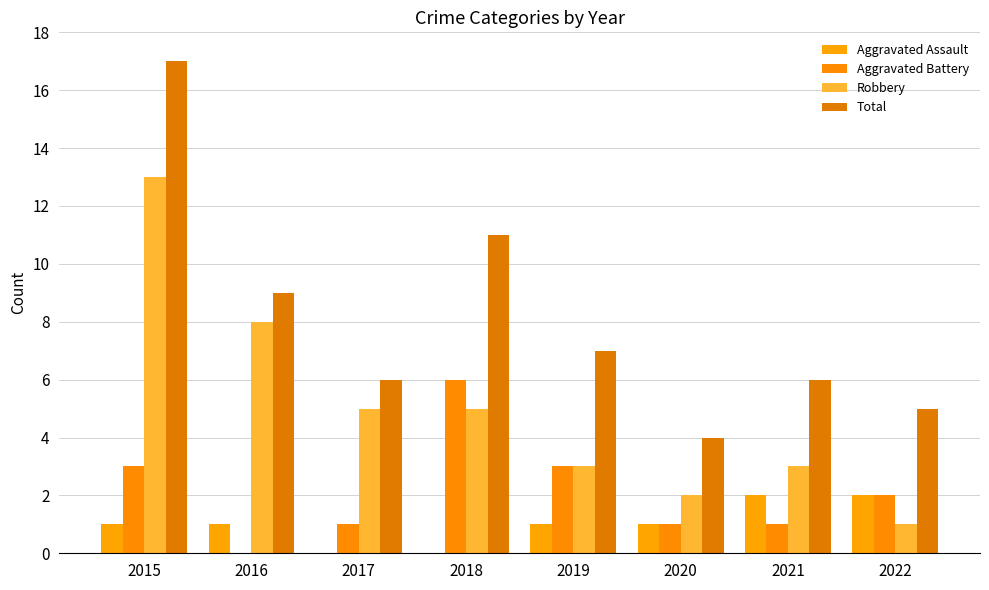

What is the difference between the Total values at 2019 and 2015?

10